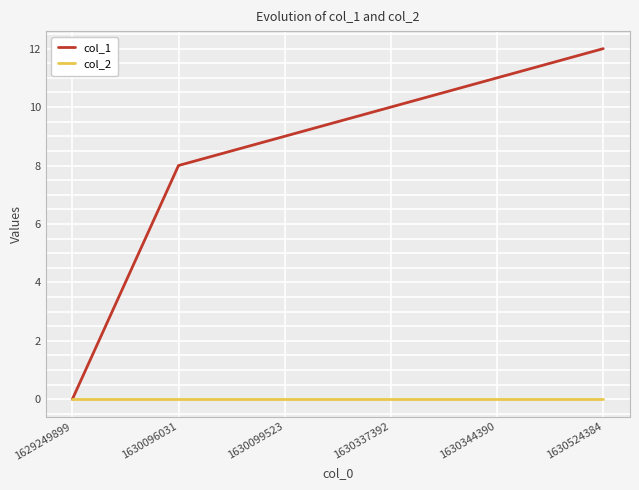

Which series has the widest spread of values?

col_1